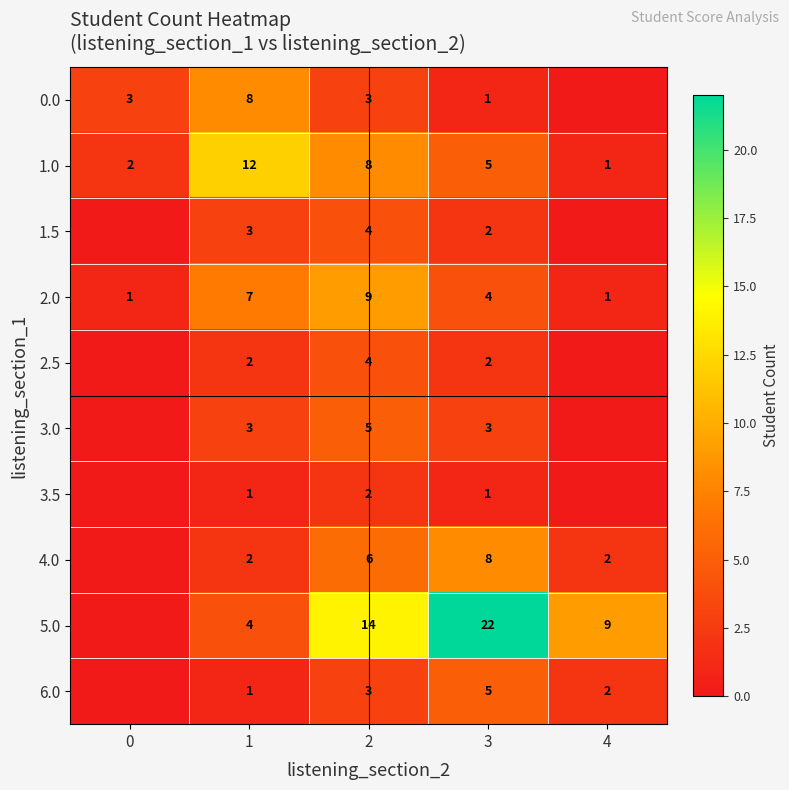

The 4.0 series shows 2 at 4. True or false?

True